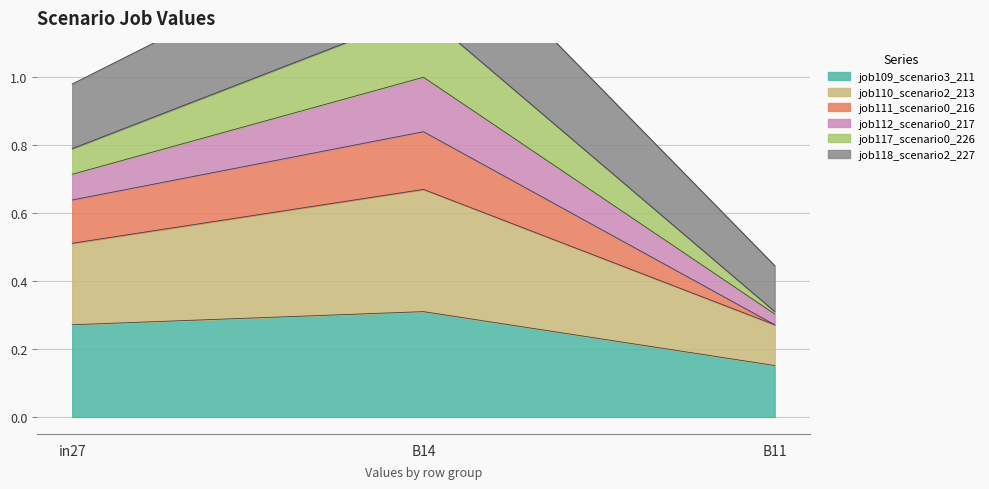

Which series has the largest range (max minus min)?

job110_scenario2_213